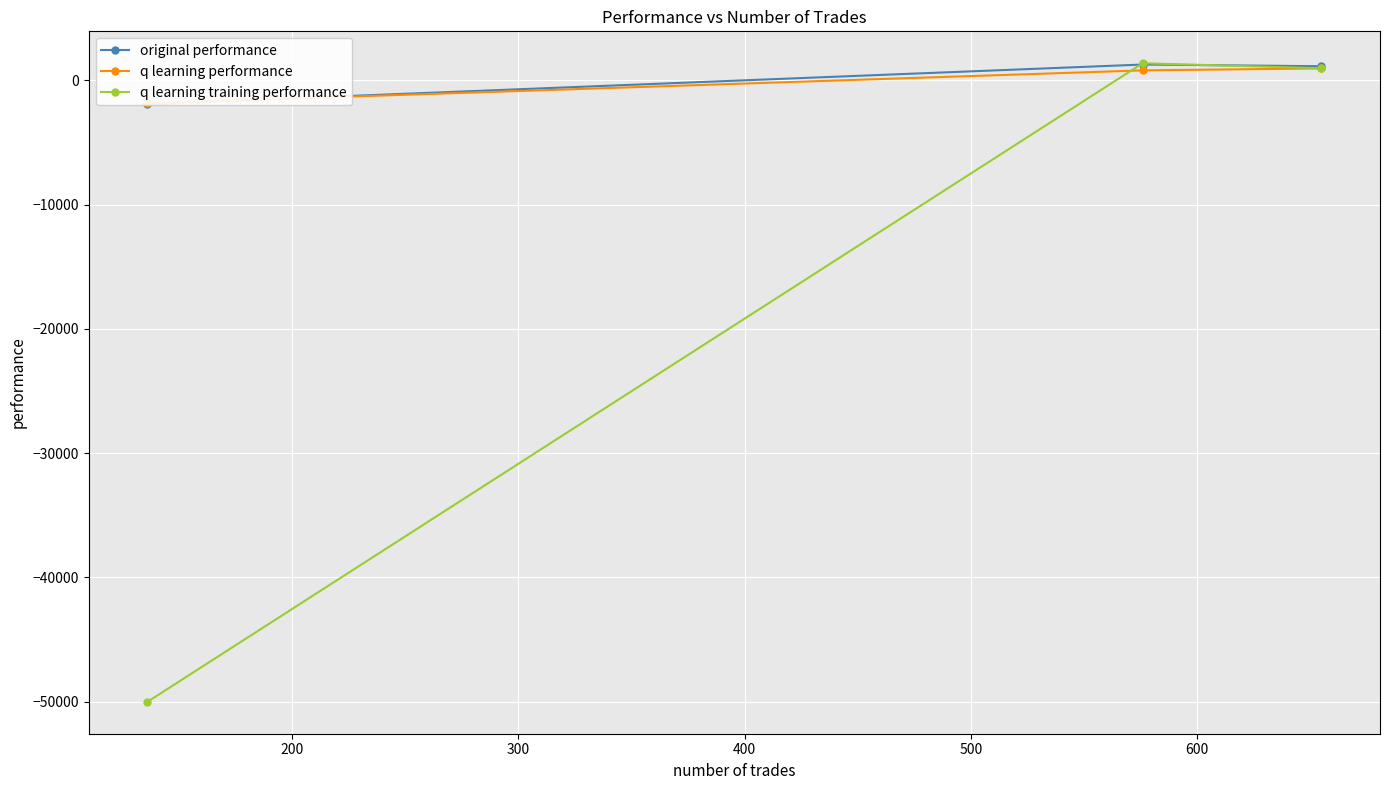

What is the sum of all q learning performance values?

-98.5